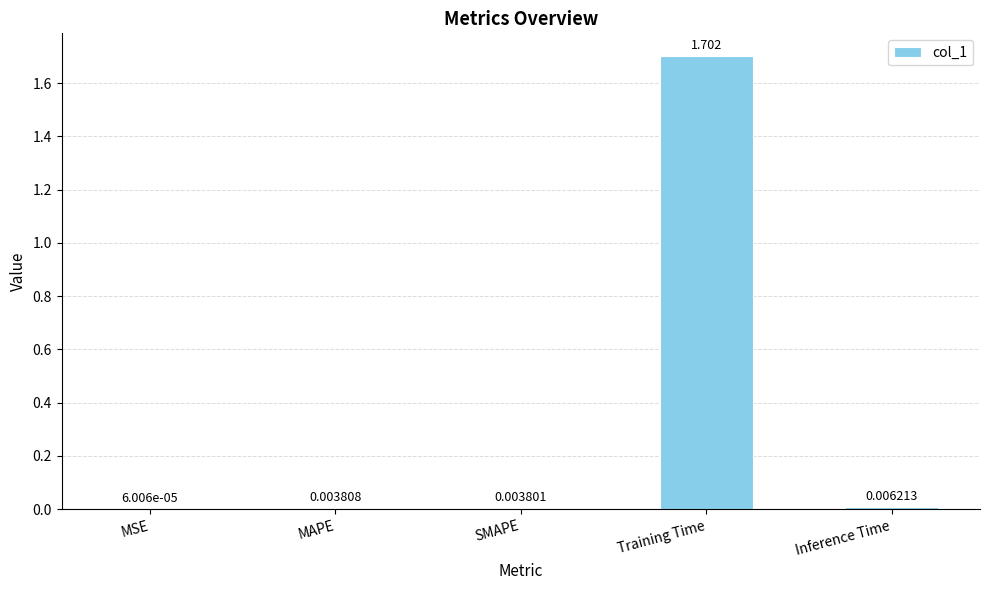

The value at Training Time is 2.4. True or false?

False